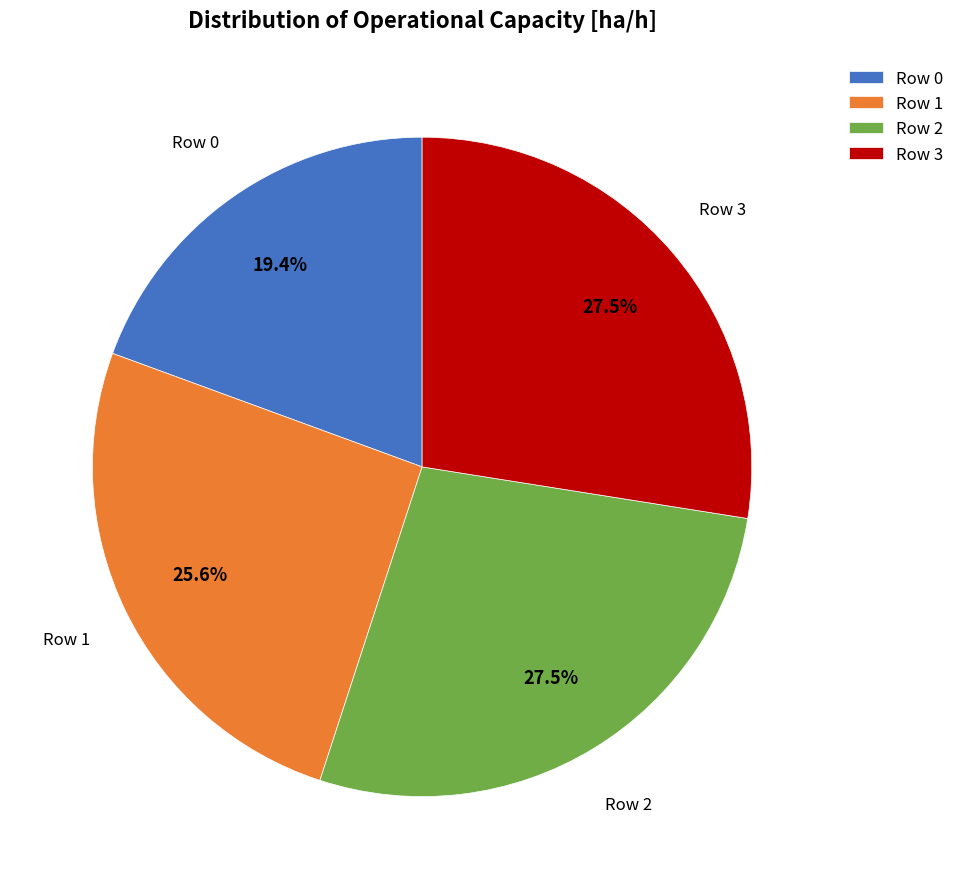

Approximately how many times larger is the value at Row 0 compared to Row 2?

0.7